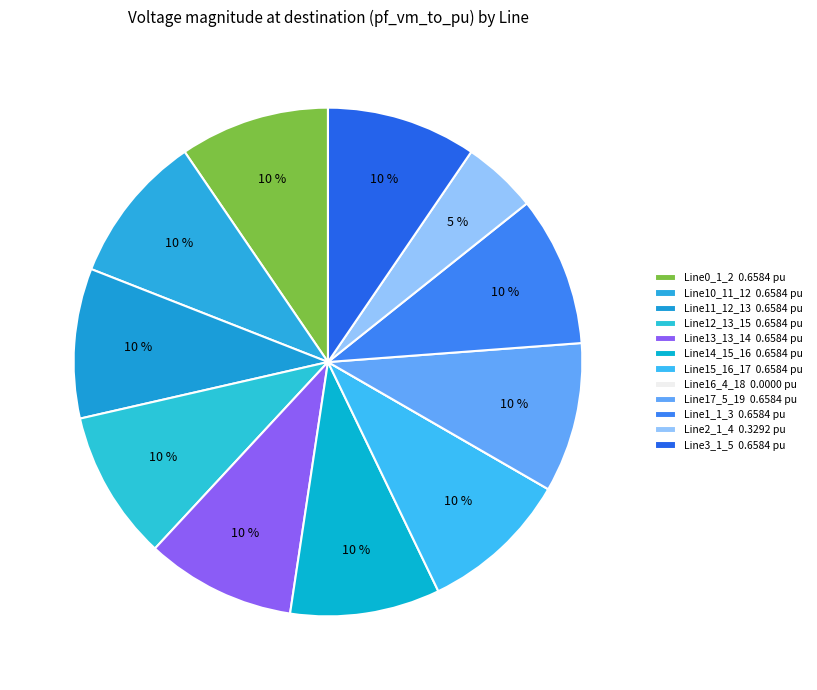

Which slice is the largest?

Line15_16_17